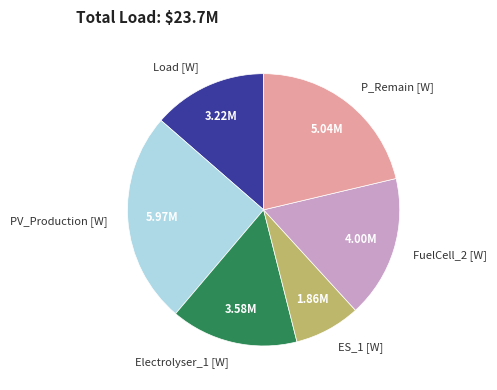

Is the sum of Electrolyser_1 [W] and P_Remain [W] greater than half?

No